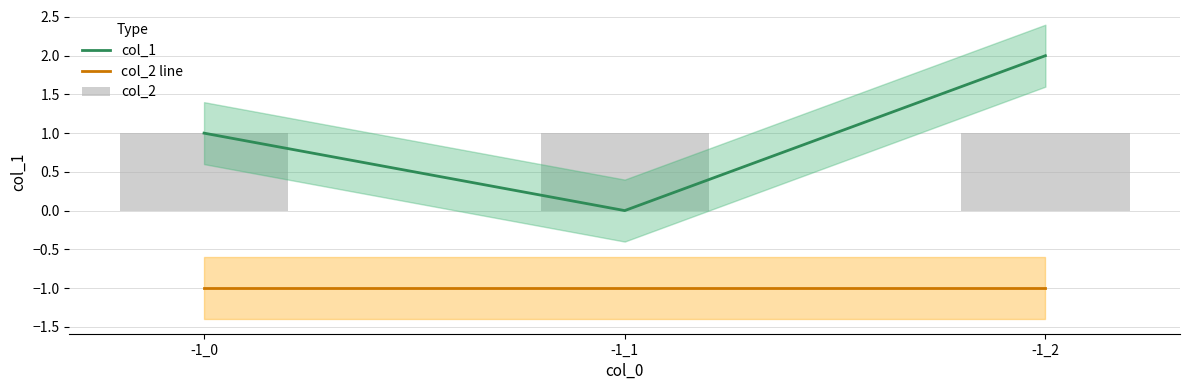

Reading right to left, what are all the values shown in this chart?

col_1: 2	0	1
col_2 line: -1	-1	-1
col_2: 1	1	1